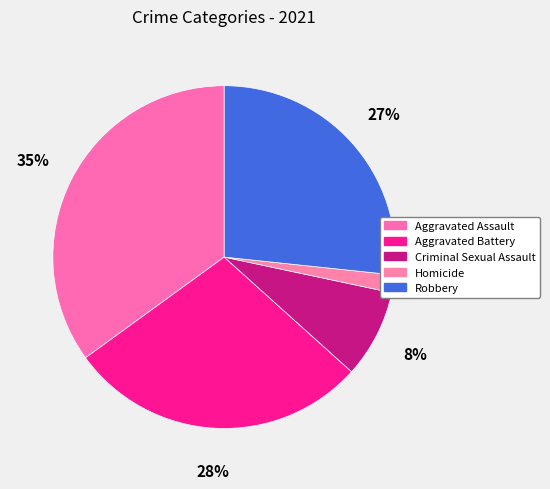

Which slice is the largest?

Aggravated Assault